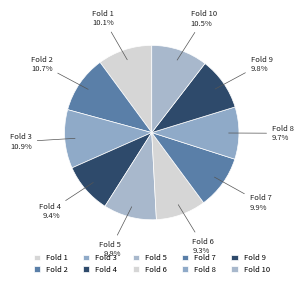

To the nearest percent, what is the average slice percentage?

10%